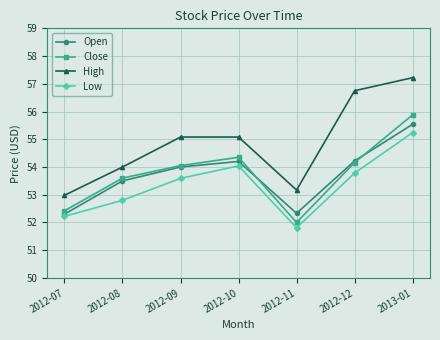

Which series has the largest range (max minus min)?

High